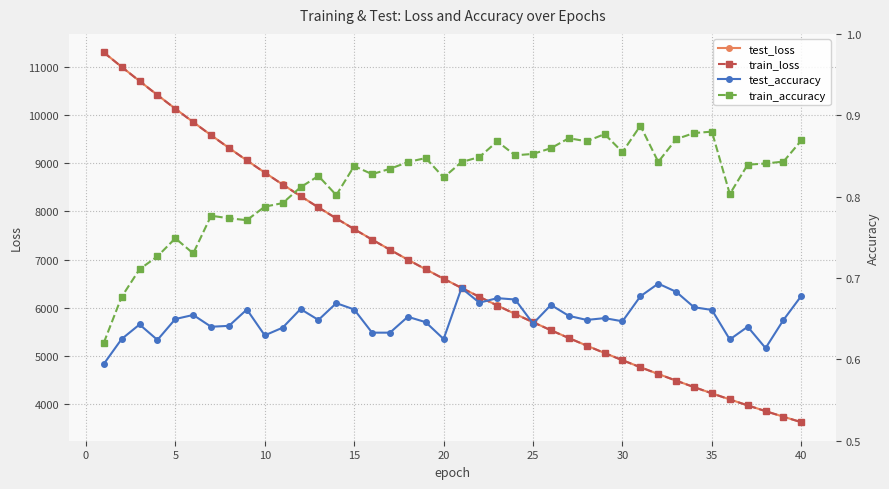

How many data points in train_loss are less than 6599?

20